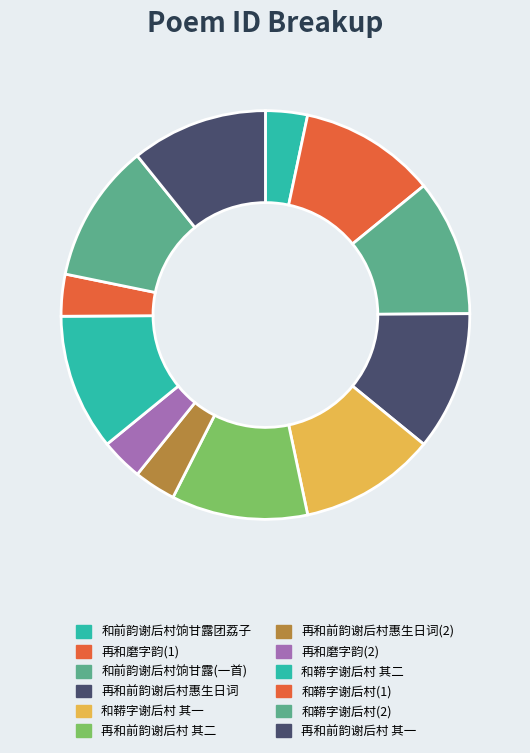

How many slices are in this pie chart?

12